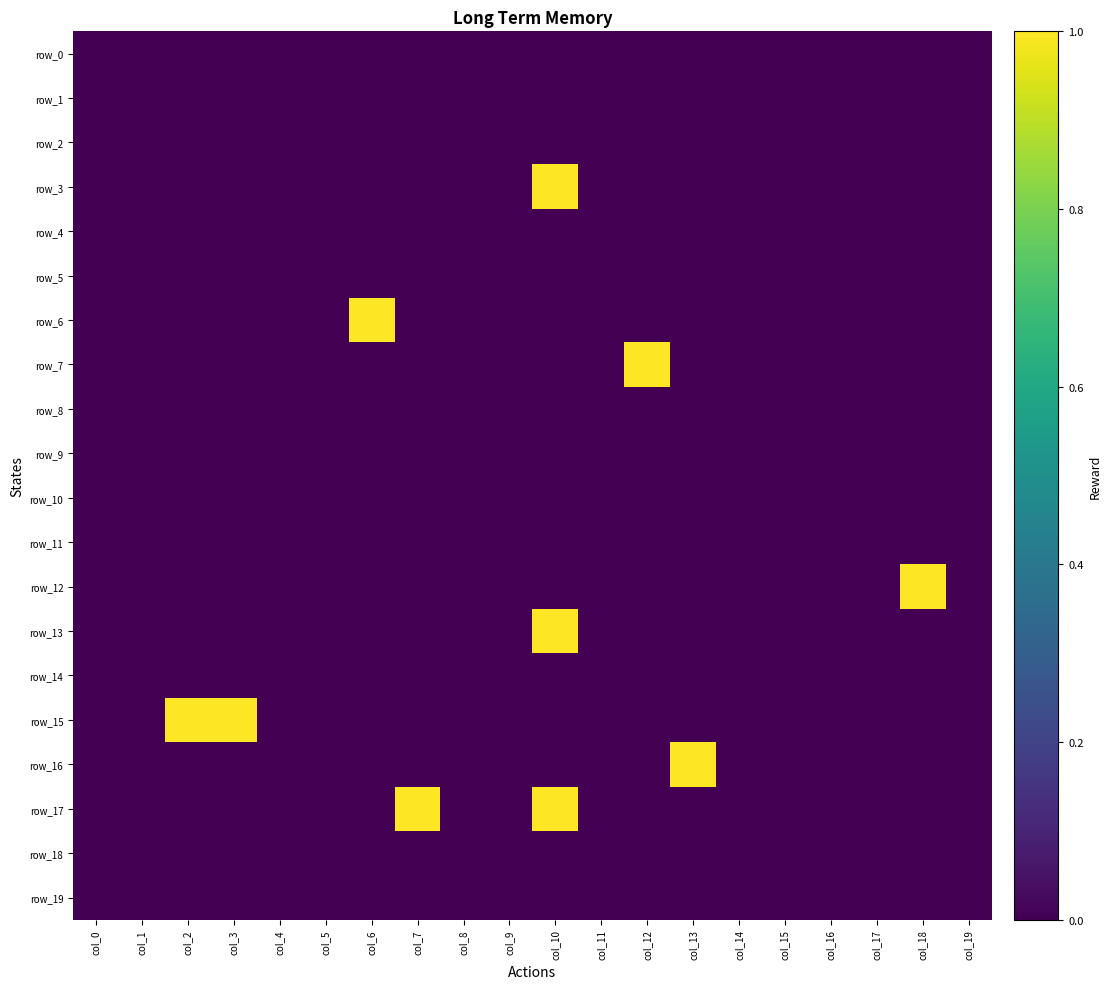

Which series has the largest total across all categories?

row_15